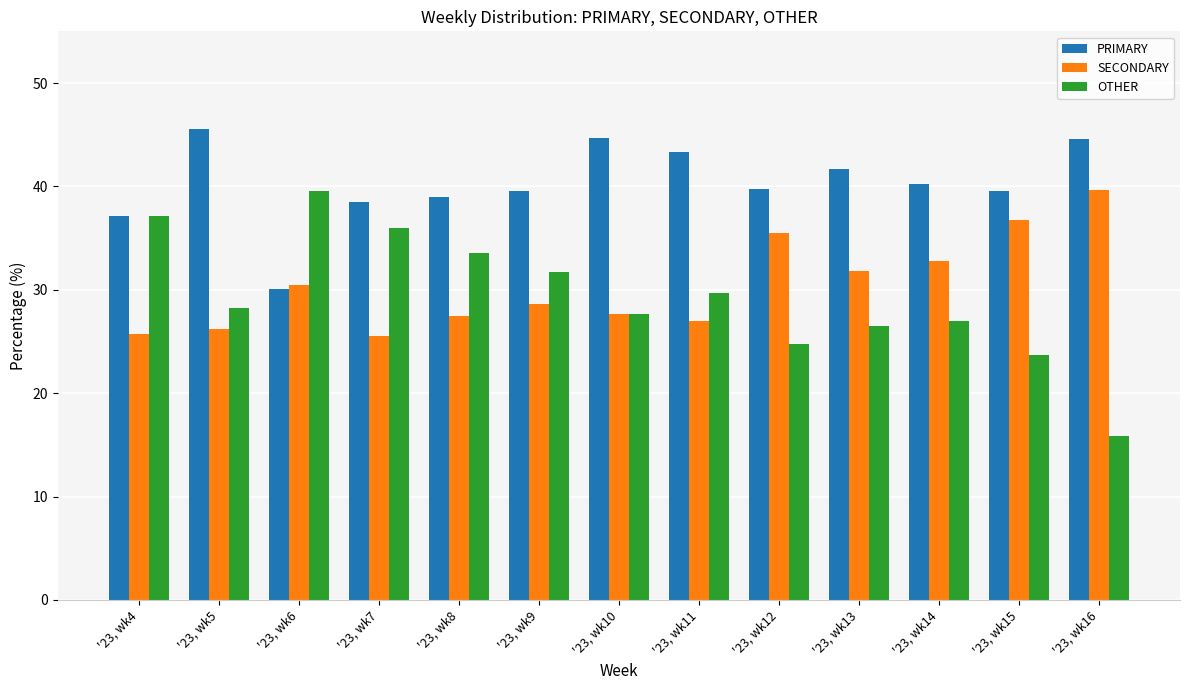

How many series are shown in this chart?

3